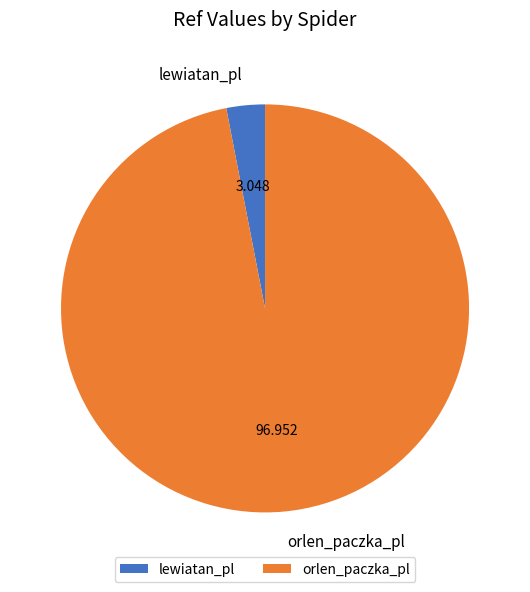

Rank the categories by value from lowest to highest.

lewiatan_pl, orlen_paczka_pl